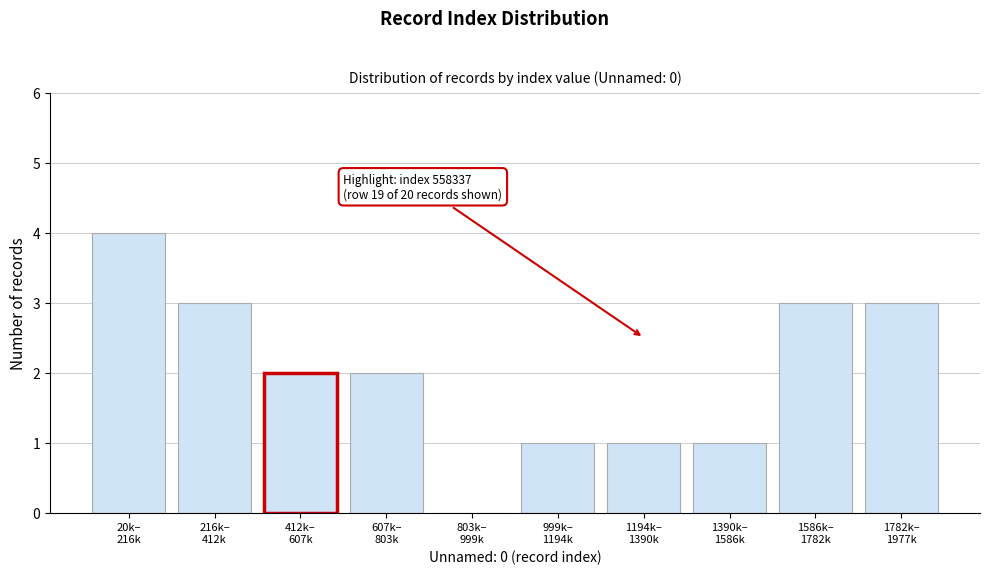

What is the greatest value displayed?

4